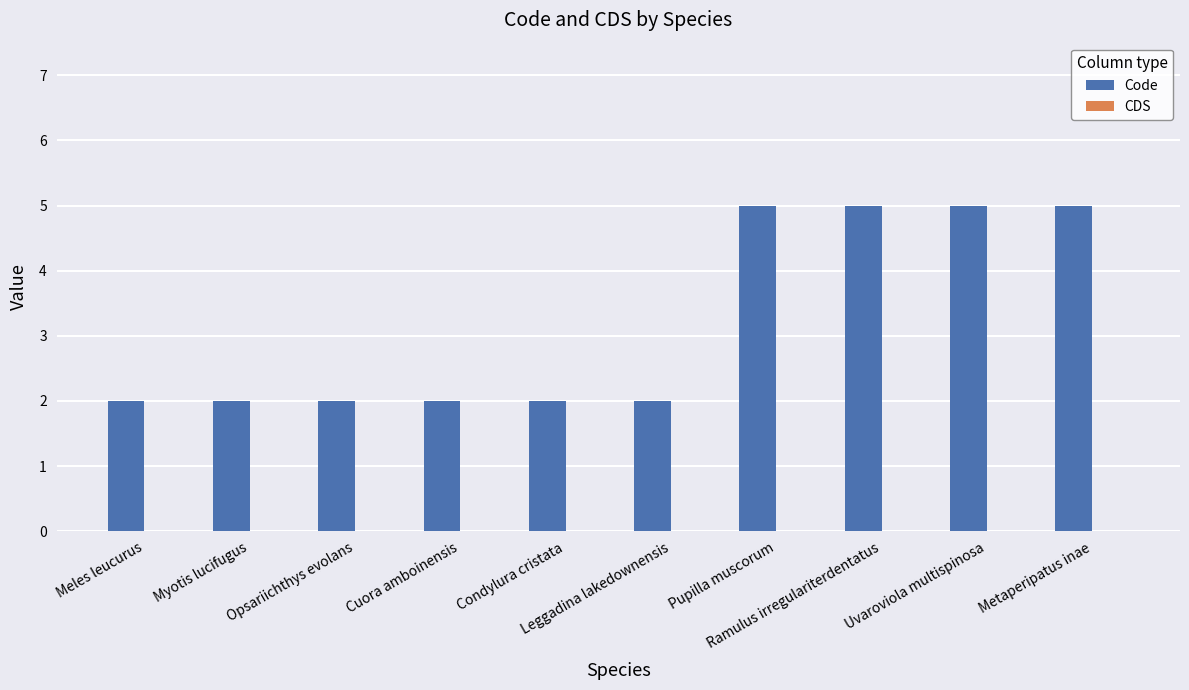

What is the value of the 9th bar from the left?

5